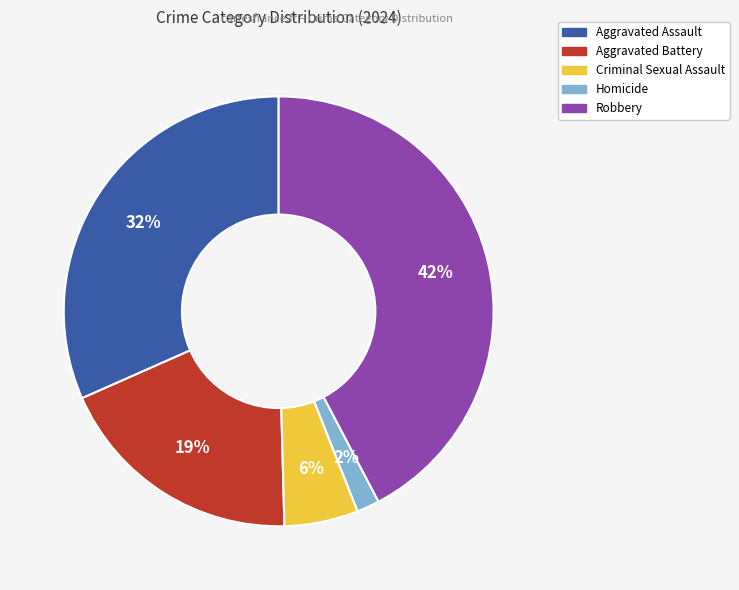

What percentage is the Homicide slice, to the nearest percent?

2%